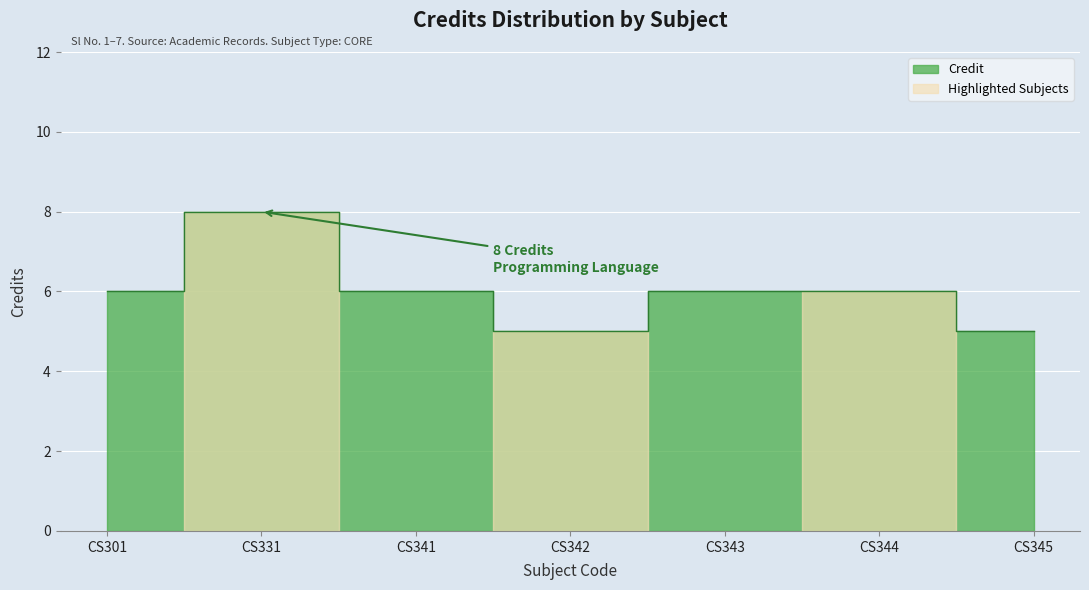

Is it true that the value at CS301 is 6?

True